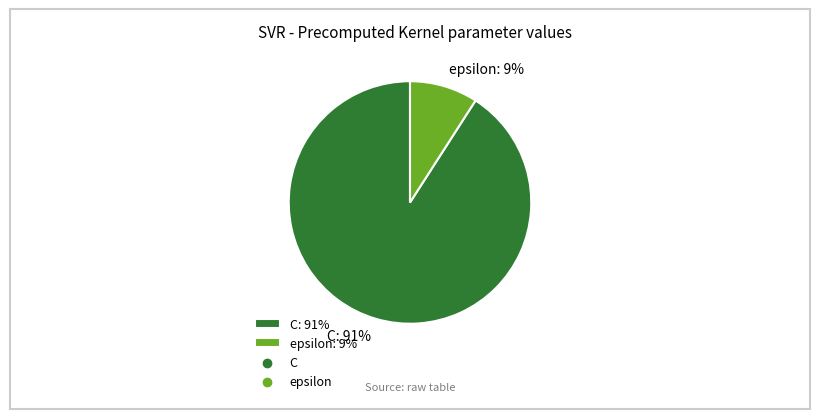

How many slices are in this pie chart?

2